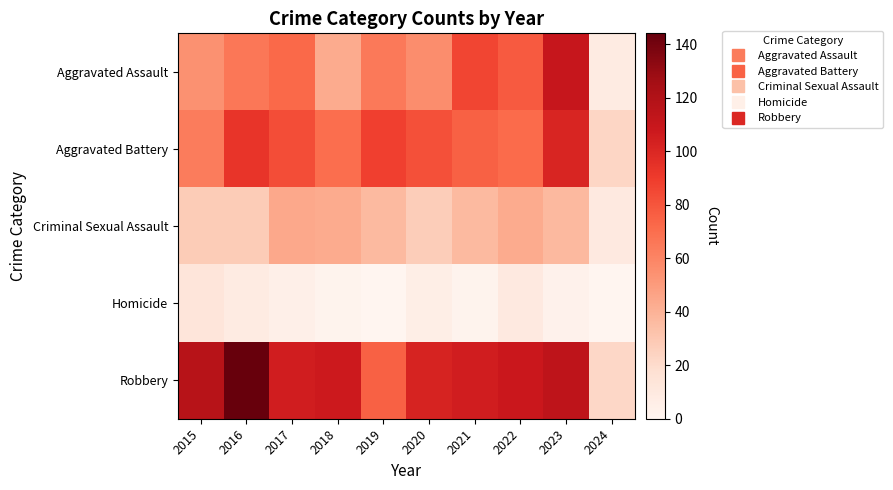

Reading right to left, list all the values displayed in this chart.

Aggravated Assault: 2024=8	2023=110	2022=78	2021=86	2020=56	2019=65	2018=43	2017=72	2016=66	2015=54
Aggravated Battery: 2024=23	2023=101	2022=71	2021=75	2020=82	2019=88	2018=70	2017=83	2016=93	2015=64
Criminal Sexual Assault: 2024=10	2023=37	2022=43	2021=36	2020=27	2019=36	2018=43	2017=44	2016=28	2015=28
Homicide: 2024=0	2023=3	2022=10	2021=2	2020=6	2019=0	2018=2	2017=5	2016=8	2015=13
Robbery: 2024=22	2023=114	2022=108	2021=105	2020=102	2019=75	2018=107	2017=105	2016=144	2015=117